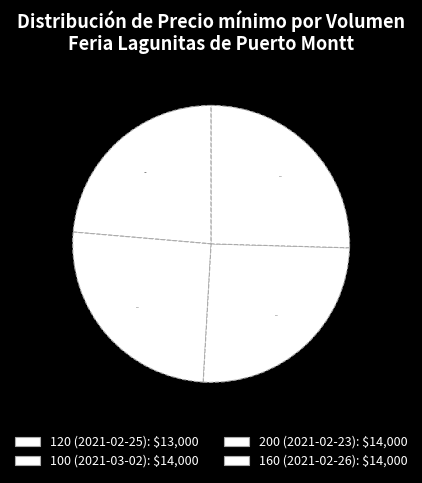

What percentage is NOT represented by 160 (2021-02-26)?

74.5%